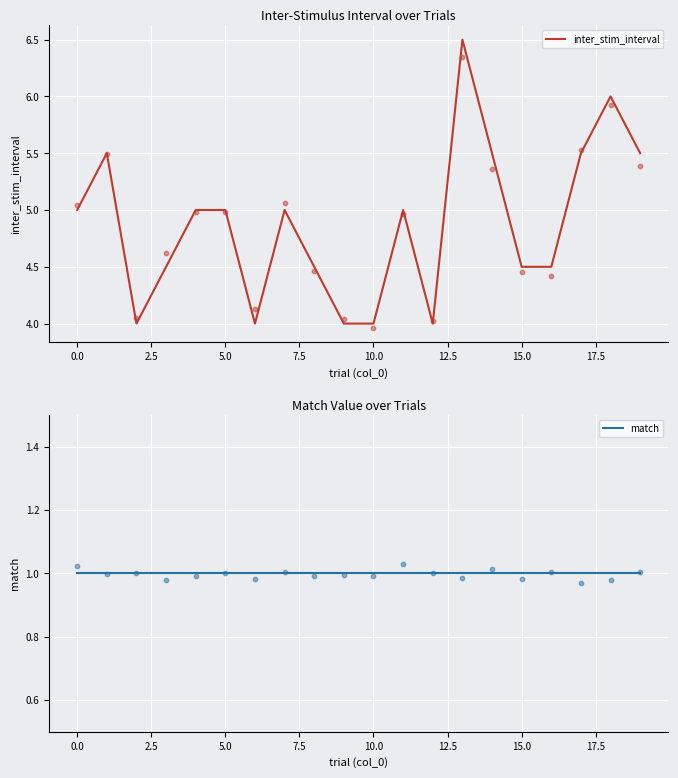

Which series has the largest Y range (max minus min)?

inter_stim_interval